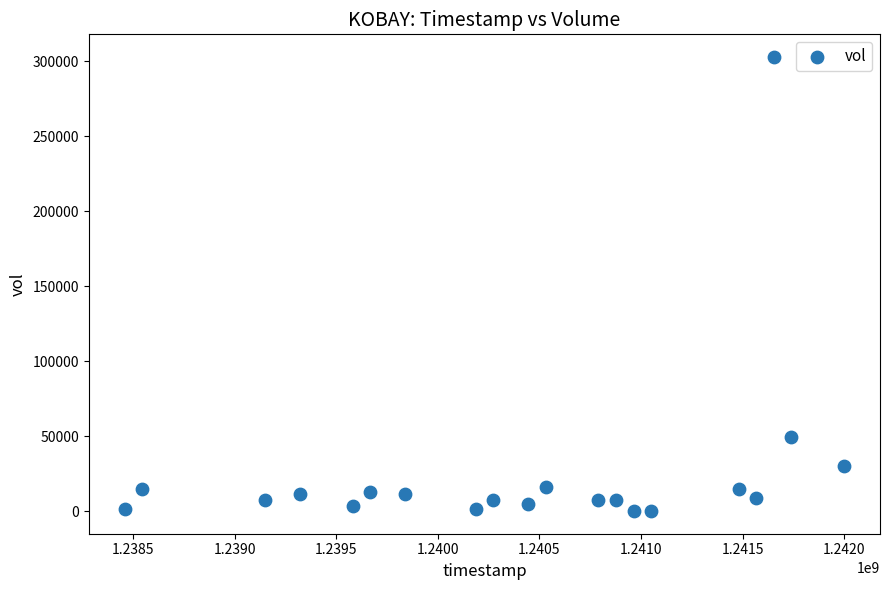

What is the range of Y values (max minus min)?

302700